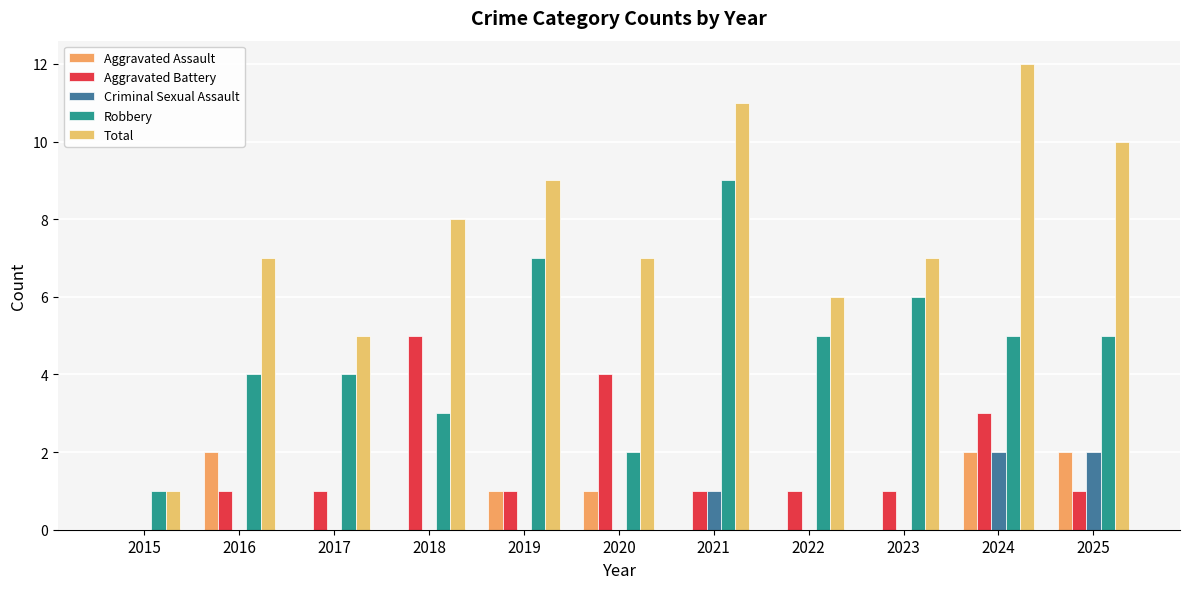

Which category has the highest value across all series?

2024